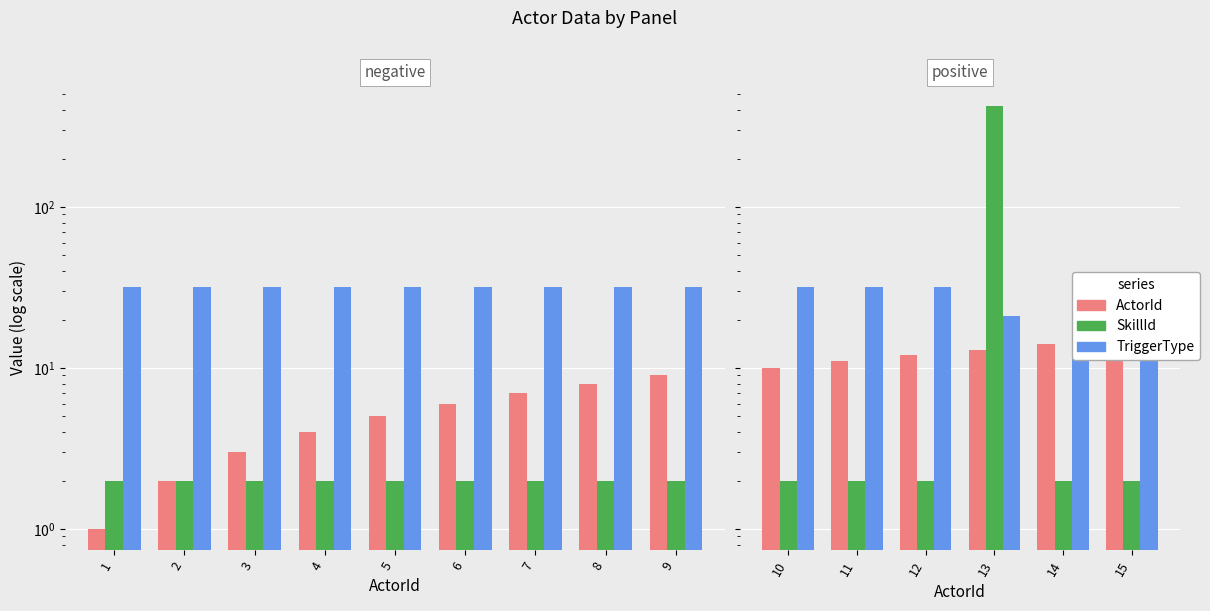

At how many categories does at least one series exceed 154?

1